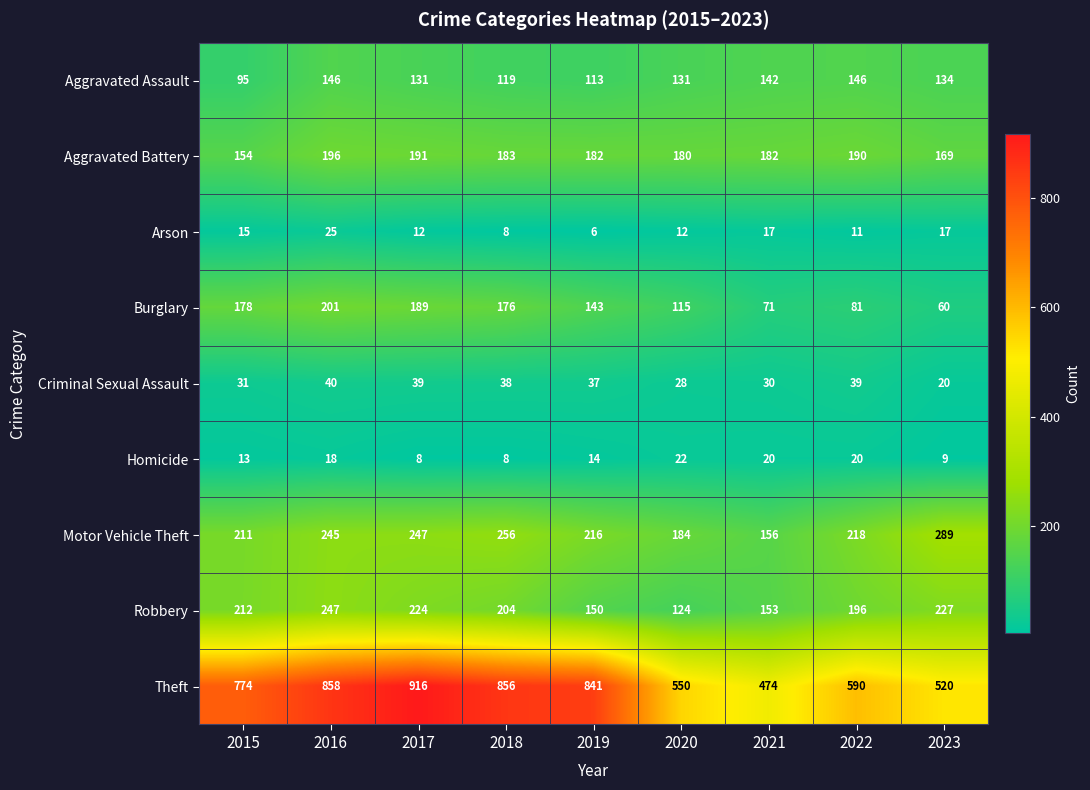

List the series in order of their peak value, lowest first.

Homicide, Arson, Criminal Sexual Assault, Aggravated Assault, Aggravated Battery, Burglary, Robbery, Motor Vehicle Theft, Theft